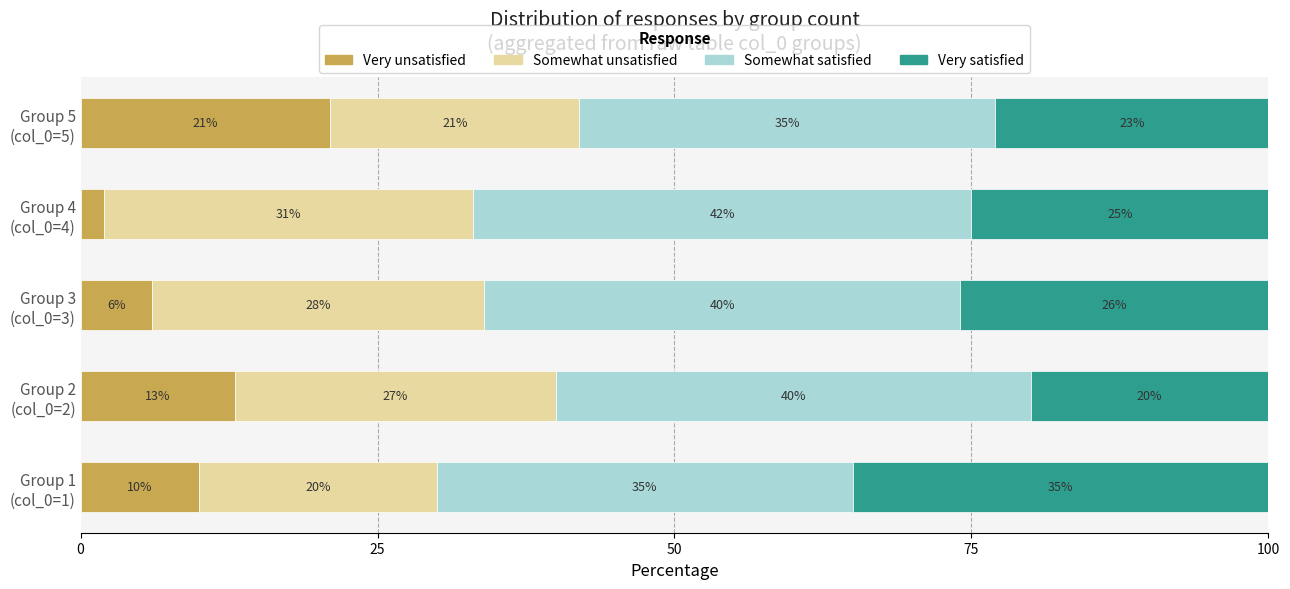

What is the difference between the maximum and minimum values in the Very unsatisfied series?

19